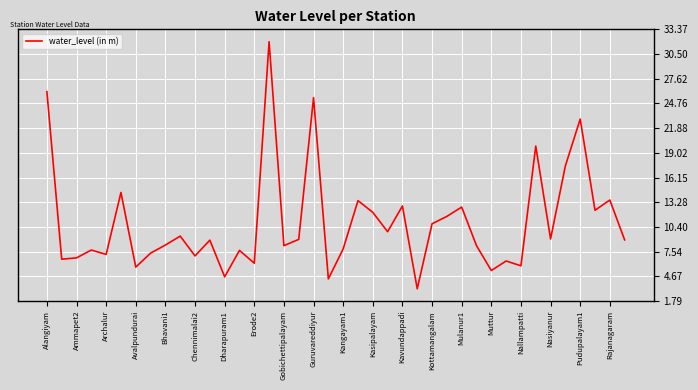

What is the difference between the second highest and minimum values?

22.9